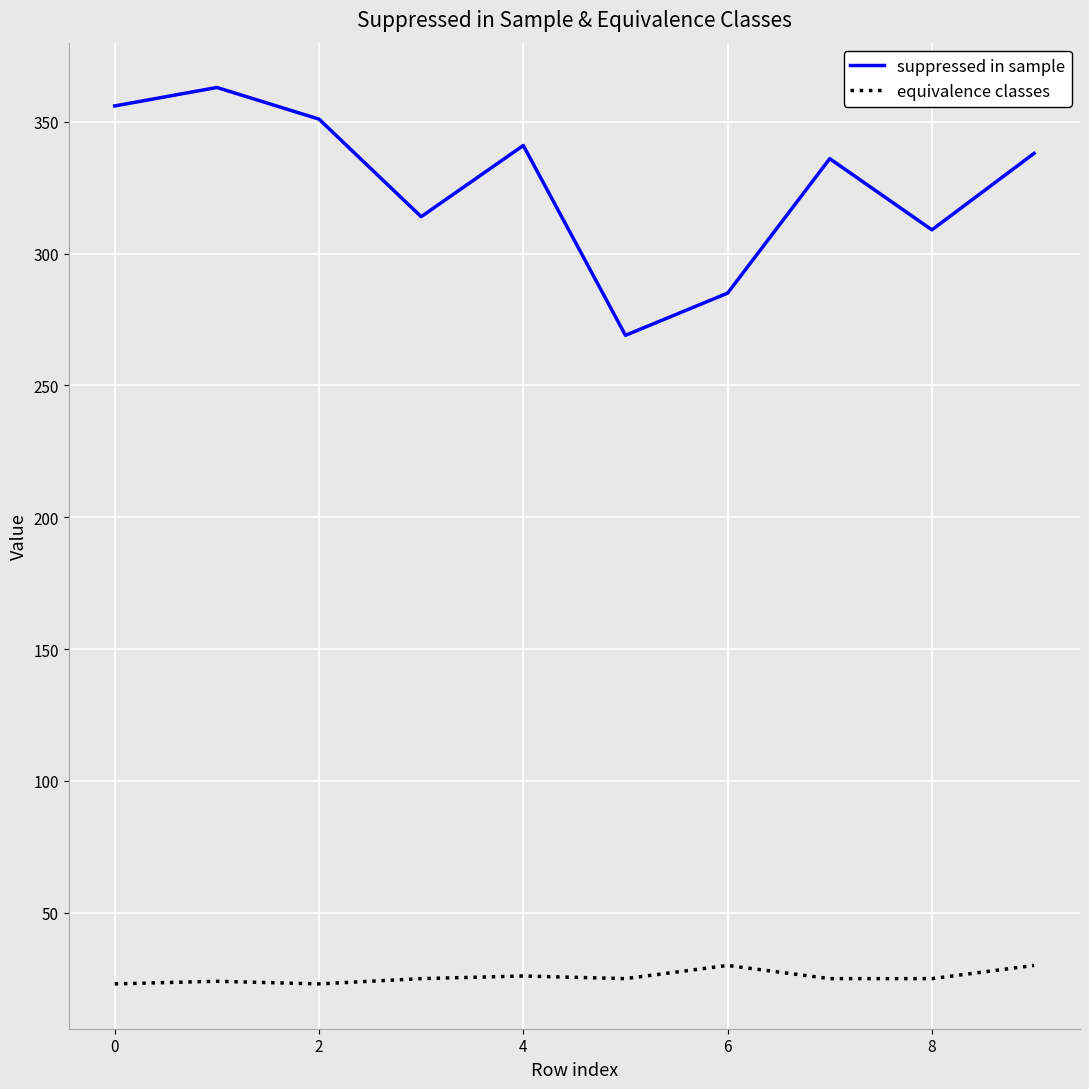

True or false: equivalence classes and suppressed in sample cross at least once.

False